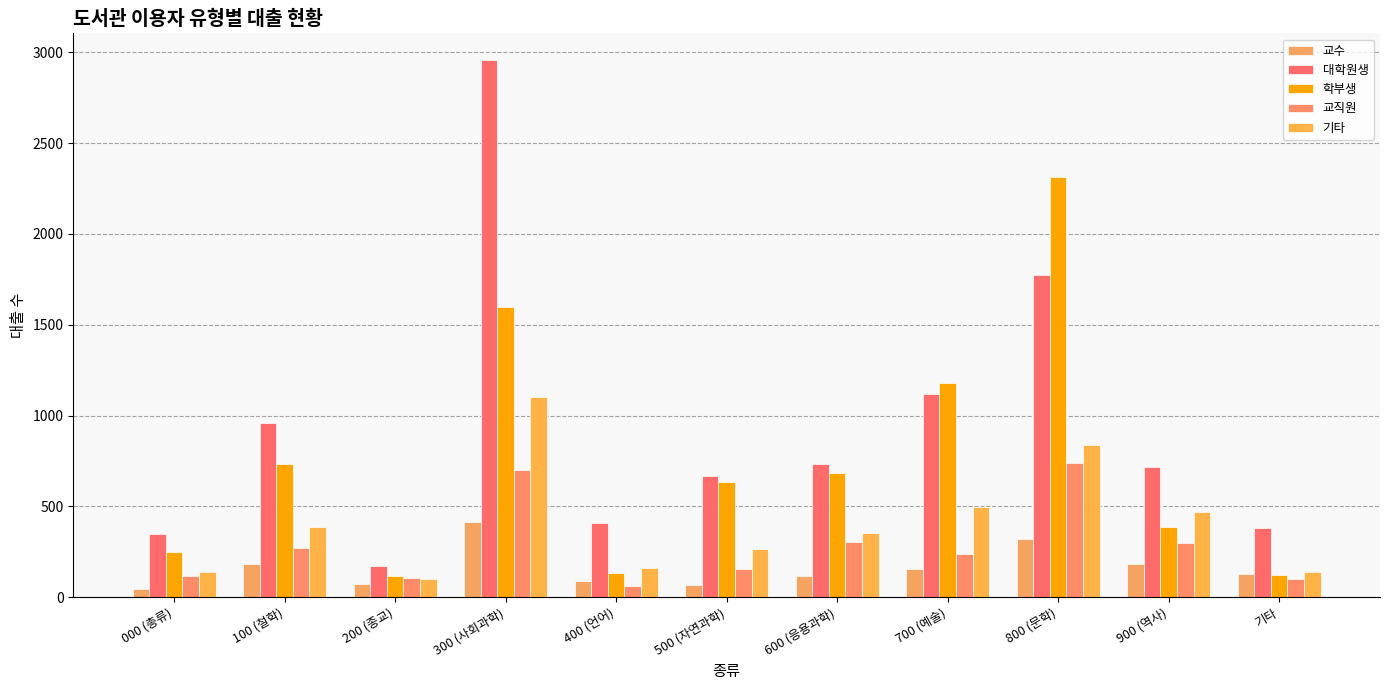

What position from the right is 500 (자연과학)?

6